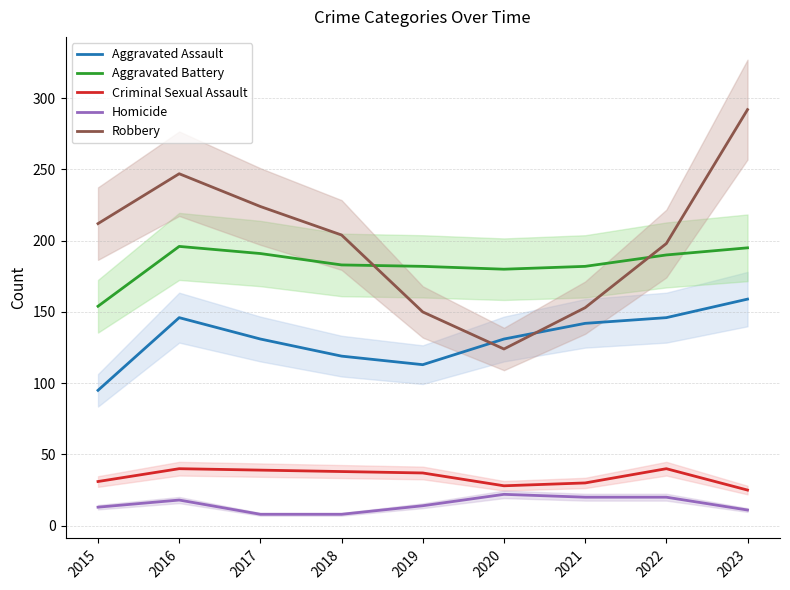

Between 2020 and 2021, which series saw the biggest shift?

Robbery